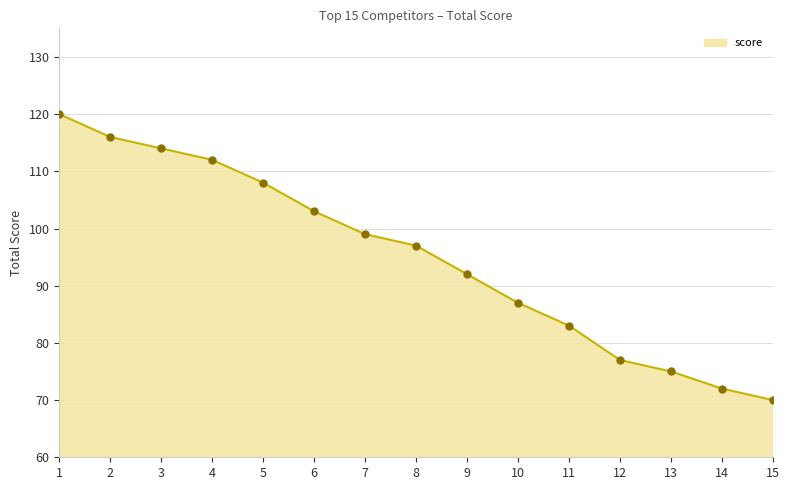

Which has a higher value, 14 or 7?

7